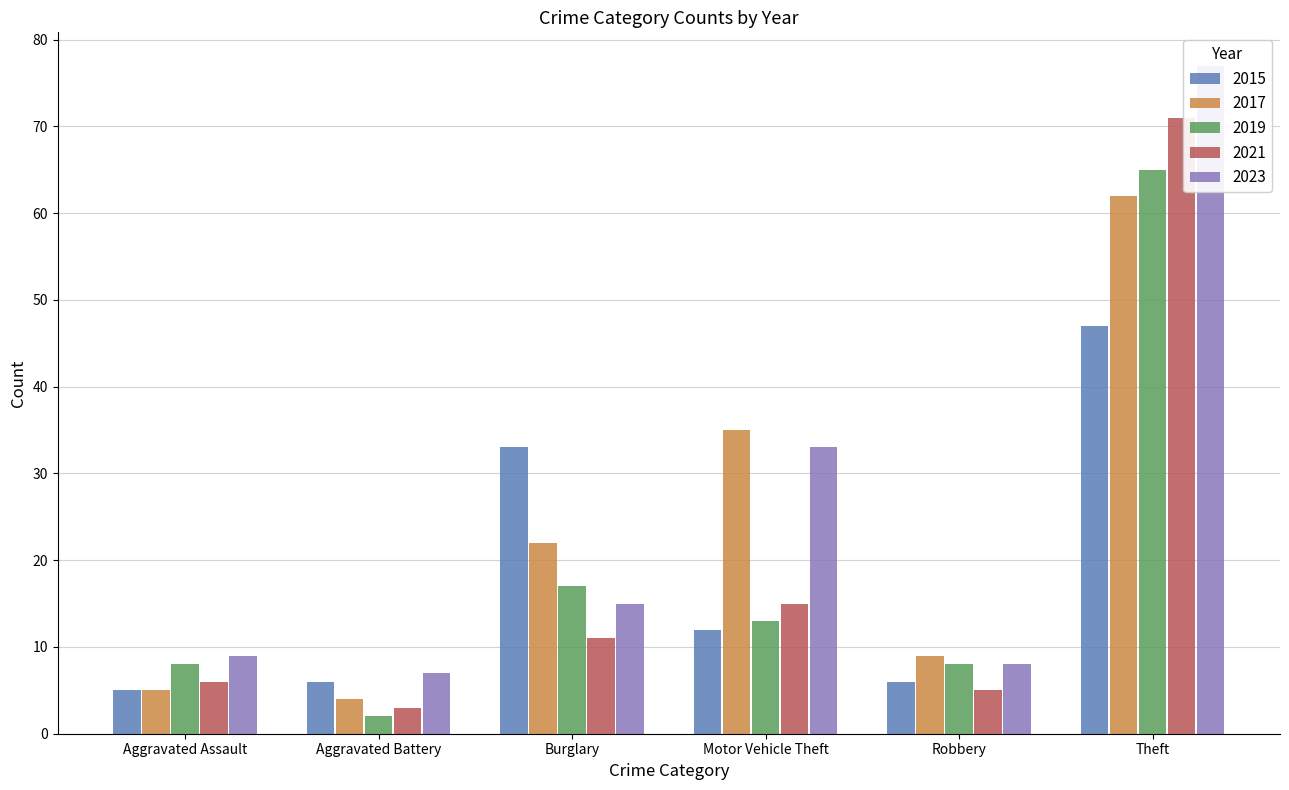

Reading left to right, what are all the values shown in this chart?

2015: Aggravated Assault=5	Aggravated Battery=6	Burglary=33	Motor Vehicle Theft=12	Robbery=6	Theft=47
2017: Aggravated Assault=5	Aggravated Battery=4	Burglary=22	Motor Vehicle Theft=35	Robbery=9	Theft=62
2019: Aggravated Assault=8	Aggravated Battery=2	Burglary=17	Motor Vehicle Theft=13	Robbery=8	Theft=65
2021: Aggravated Assault=6	Aggravated Battery=3	Burglary=11	Motor Vehicle Theft=15	Robbery=5	Theft=71
2023: Aggravated Assault=9	Aggravated Battery=7	Burglary=15	Motor Vehicle Theft=33	Robbery=8	Theft=77